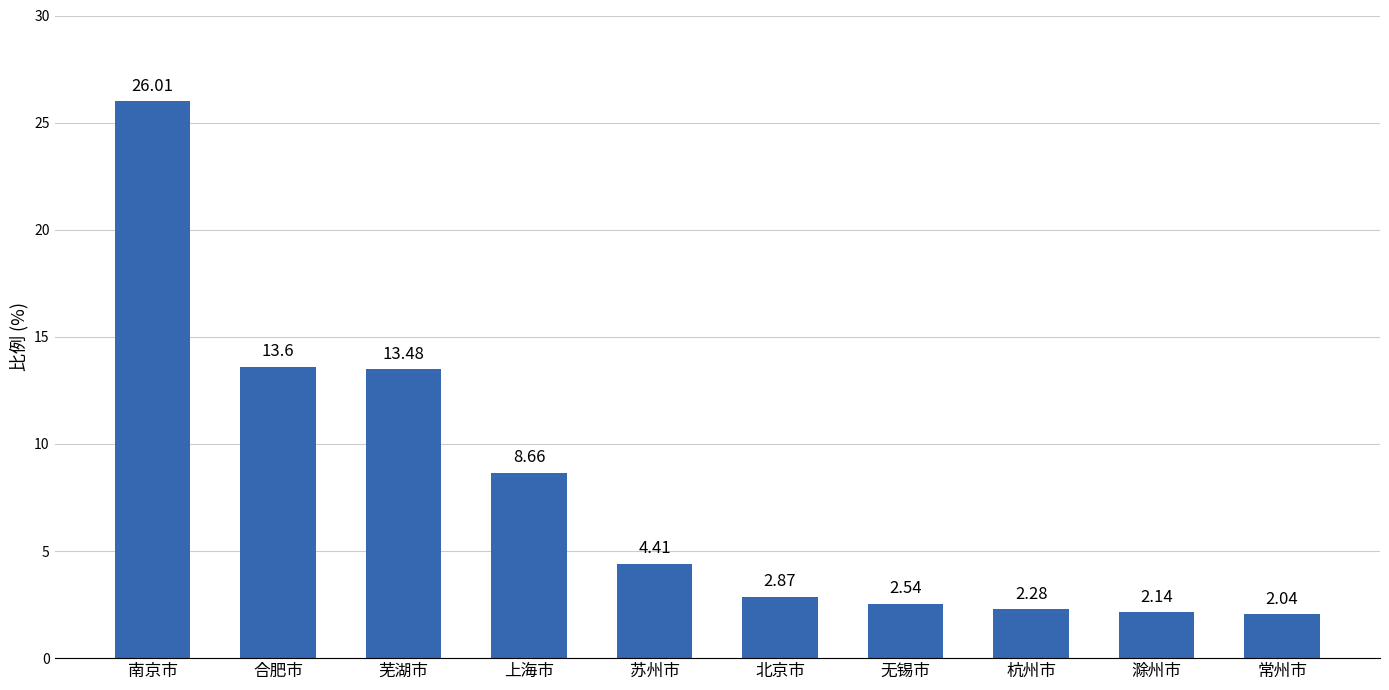

List the labels in order of value, largest first.

南京市, 合肥市, 芜湖市, 上海市, 苏州市, 北京市, 无锡市, 杭州市, 滁州市, 常州市